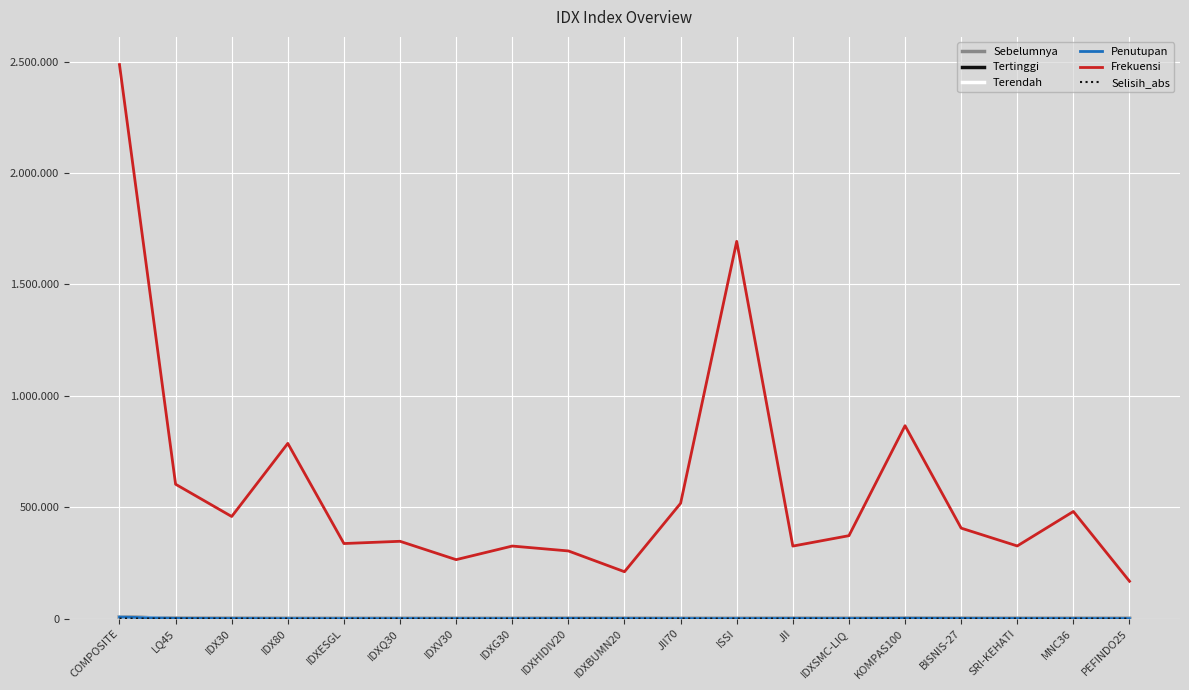

How many interior local valleys does the Selisih_abs series have?

4